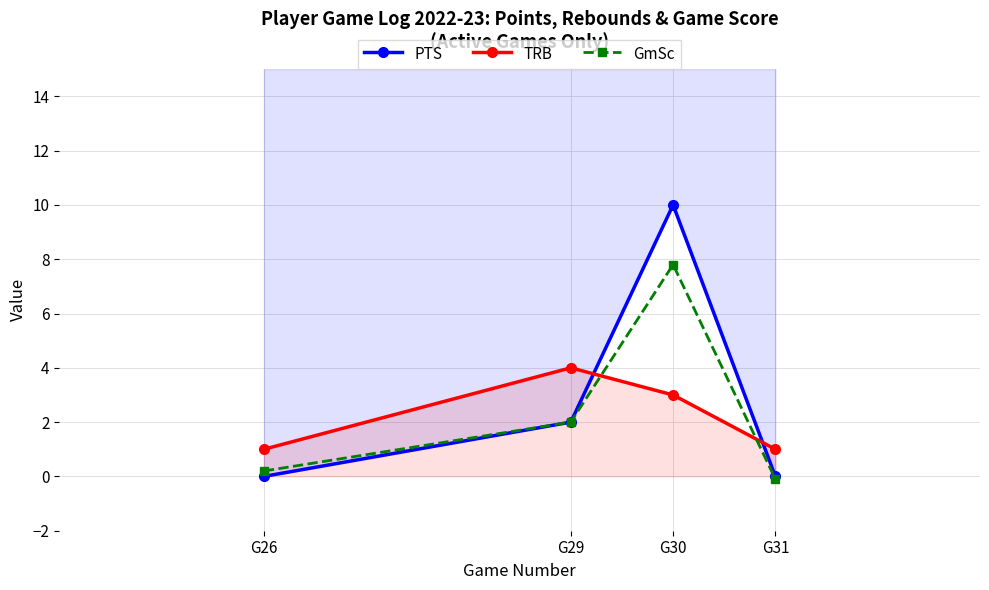

Which series has the widest spread of values?

PTS